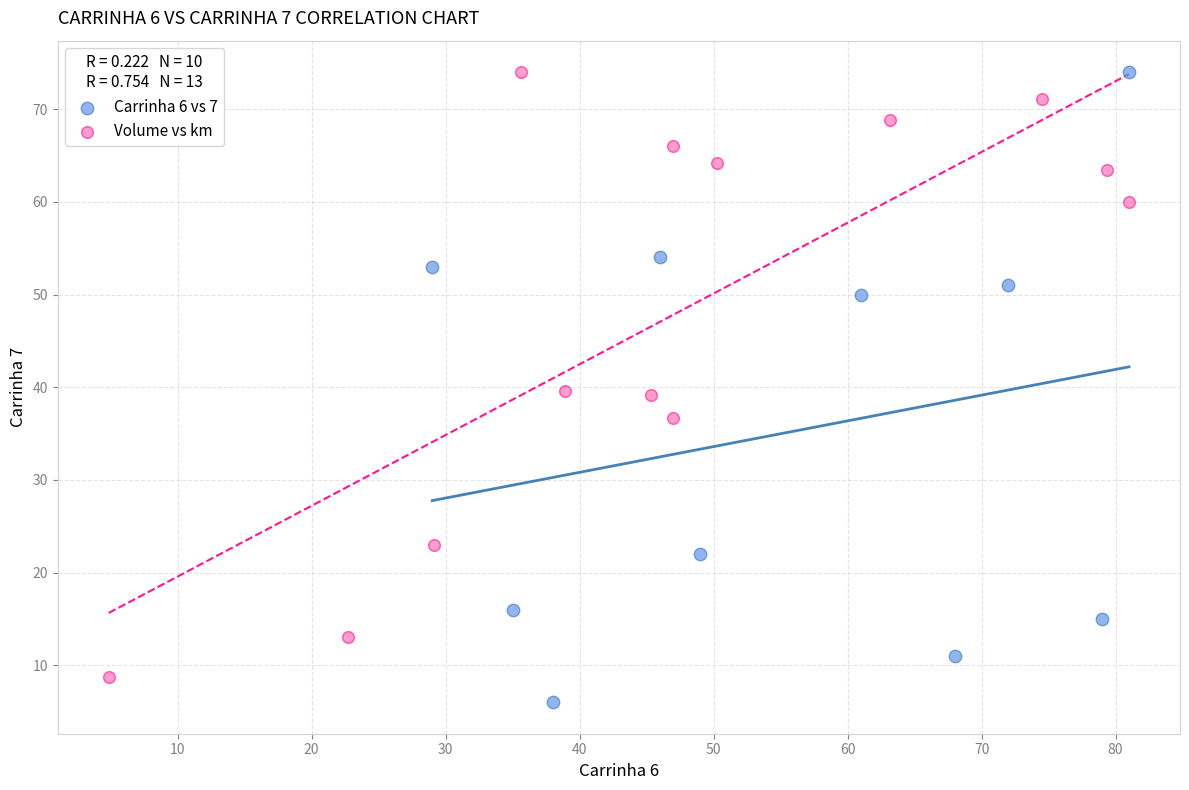

Which series has the largest Y range (max minus min)?

Carrinha 6 vs 7